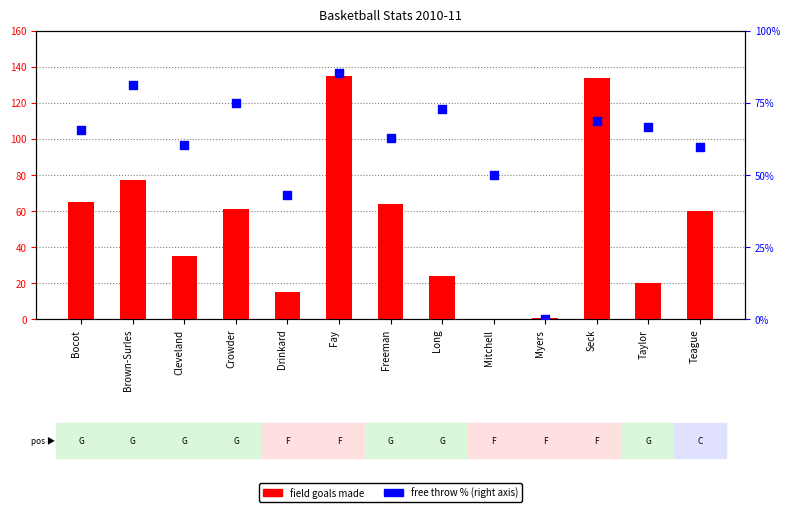

At which category is the sum across all series the highest?

Fay